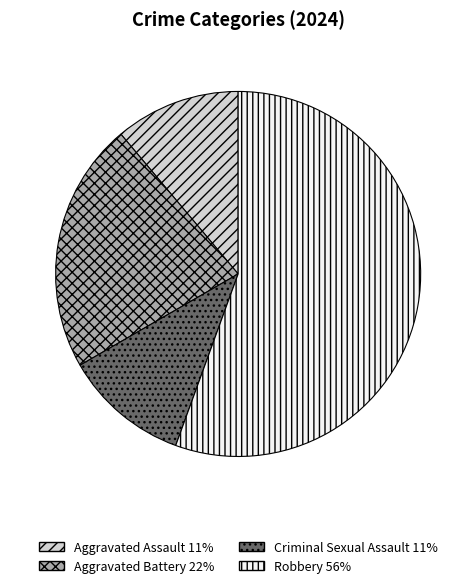

Which slice is the largest?

Robbery